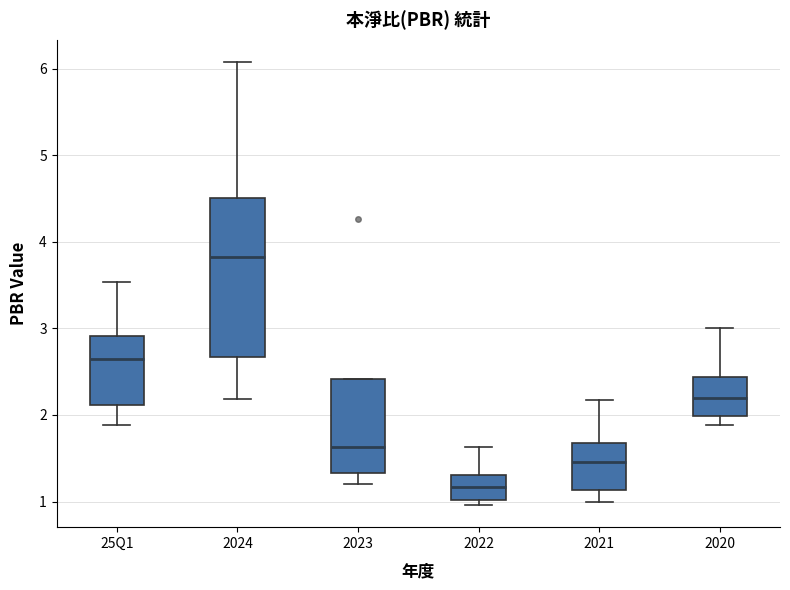

Reading left to right, read every box against the y-axis: the position of its median line, the range the box covers, and the ends of its whiskers. The values are not printed on the chart, so give them approximately, as read against the axis.

25Q1: median 2.7, box 2.1 to 2.9, whiskers 1.9 to 3.5
2024: median 3.8, box 2.7 to 4.5, whiskers 2.2 to 6.1
2023: median 1.6, box 1.3 to 2.4, whiskers 1.2 to 2.4
2022: median 1.2, box 1.0 to 1.3, whiskers 1.0 (just below the box's lower edge) to 1.6
2021: median 1.5, box 1.1 to 1.7, whiskers 1.0 to 2.2
2020: median 2.2, box 2.0 to 2.4, whiskers 1.9 to 3.0